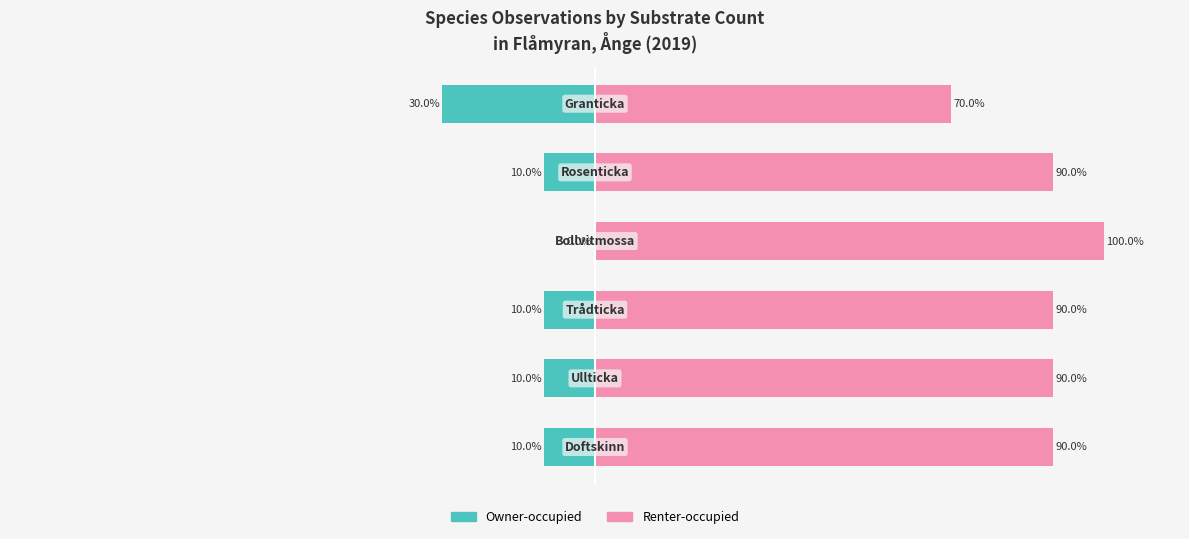

Reading right to left, extract all data points from this chart.

Owner-occupied: -30	-10	0	-10	-10	-10
Renter-occupied: 70	90	100	90	90	90